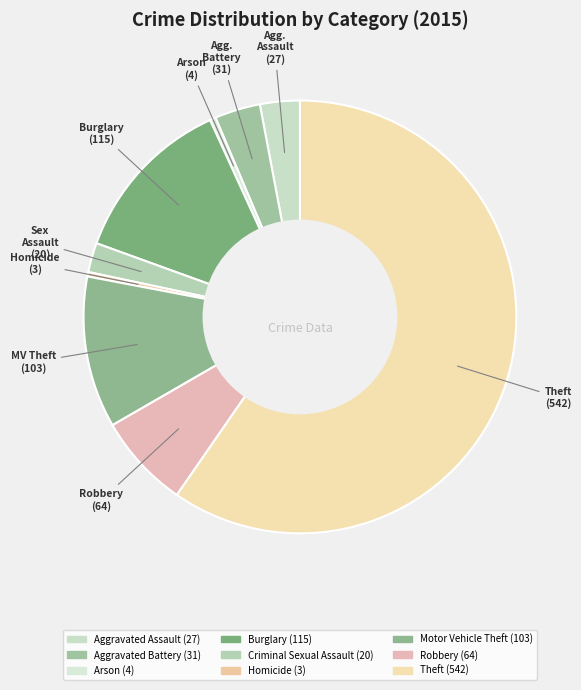

How many segments does this pie chart have?

9